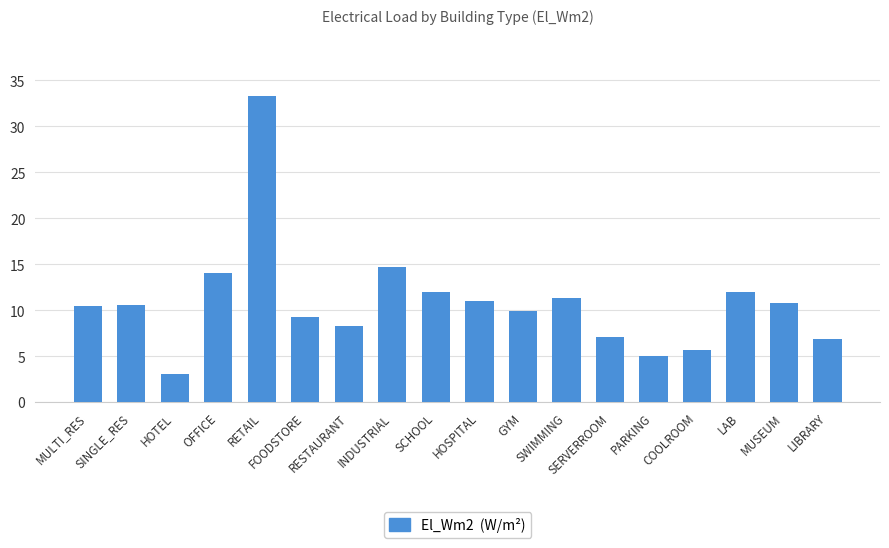

At which label does the data first exceed 10?

MULTI_RES